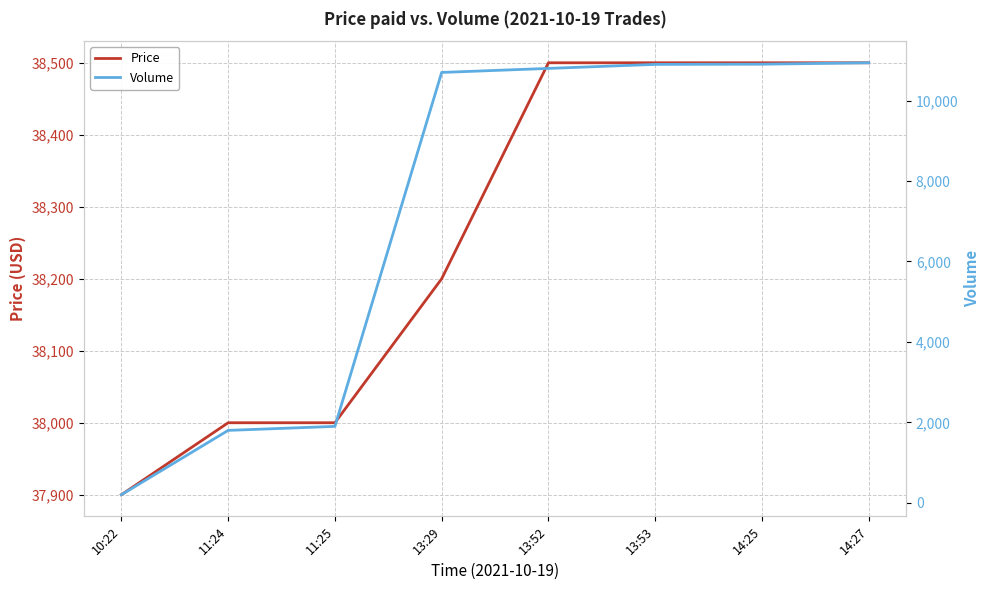

How many data points in Volume are above 10800?

3